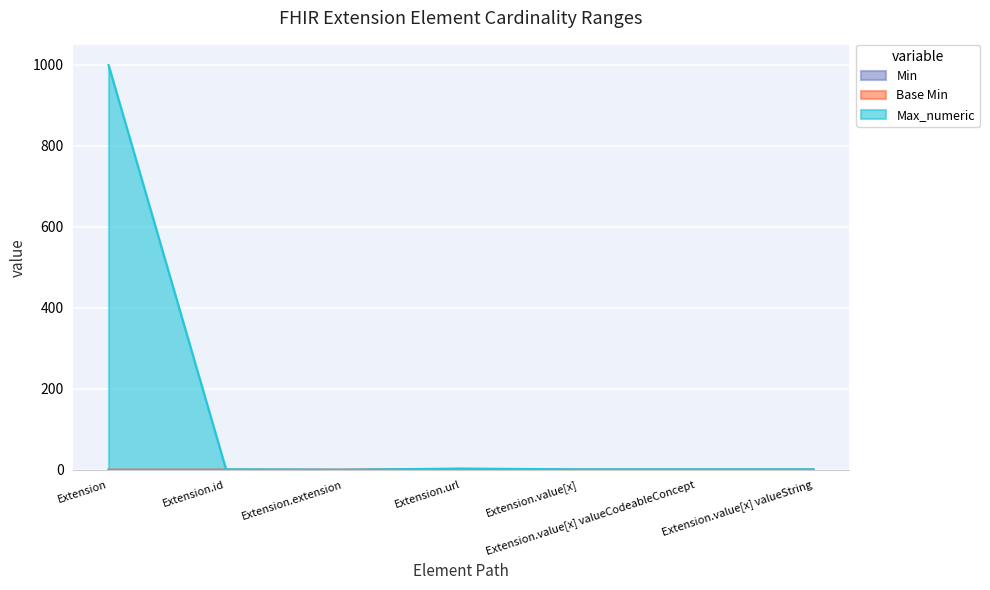

What is the difference between the highest and lowest values at Extension.value[x] valueString?

1